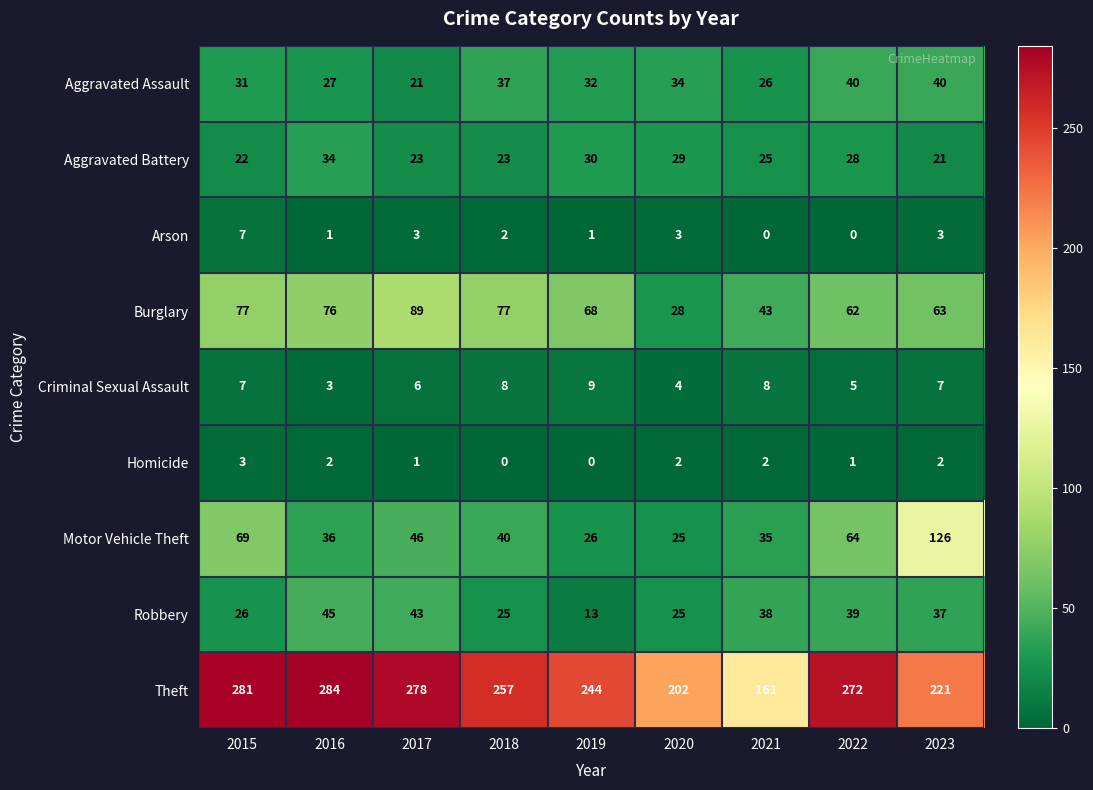

True or false: Criminal Sexual Assault has a value of 5 at 2016.

False